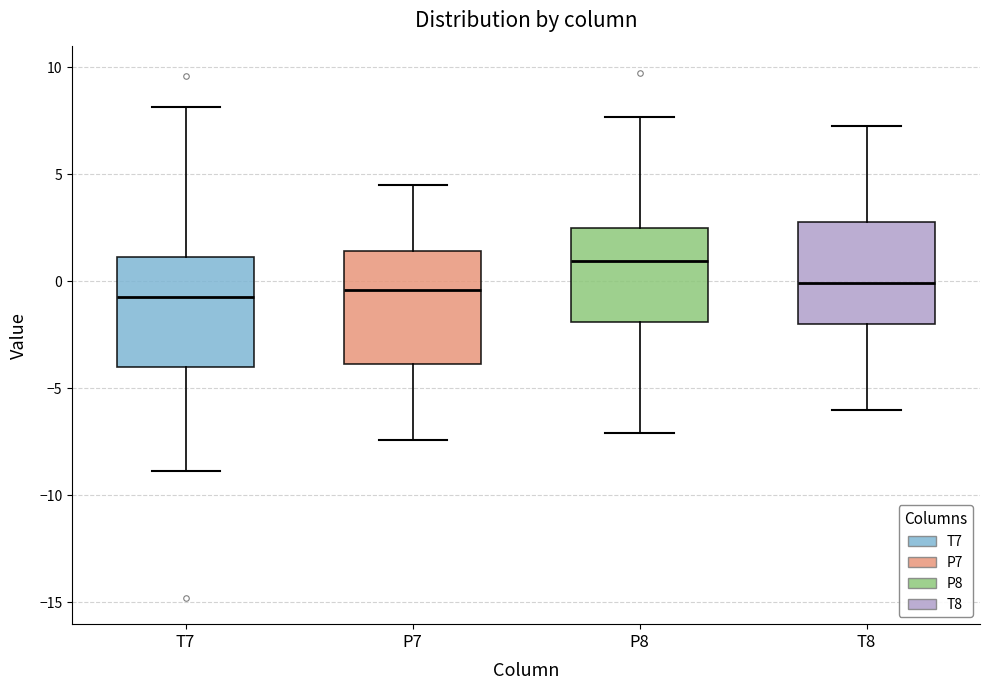

Where does the upper whisker of the box for P7 end on the y-axis? The values are not printed on the chart, so give them approximately, as read against the axis.

4.5